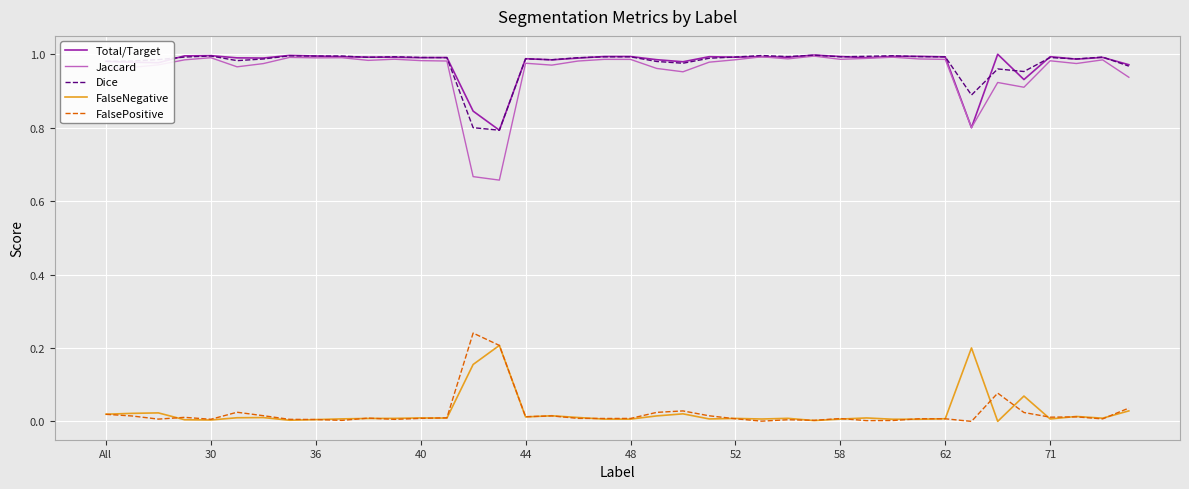

Which series has the widest spread of values?

Jaccard